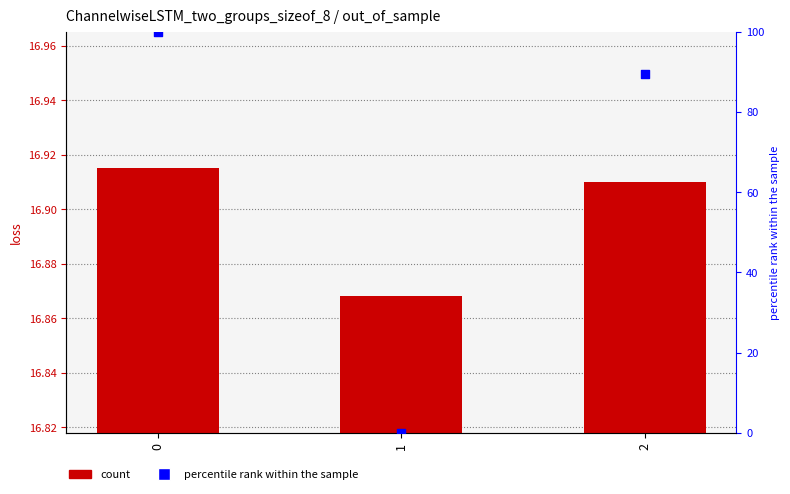

Which series reaches the maximum Y coordinate?

percentile rank within the sample